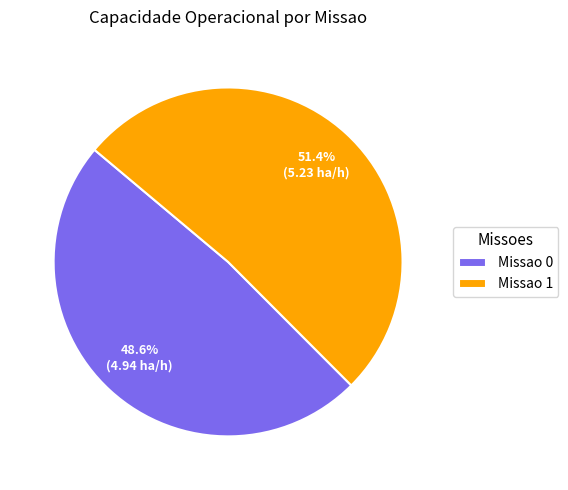

True or false: Missao 1 accounts for 51% of the total.

True